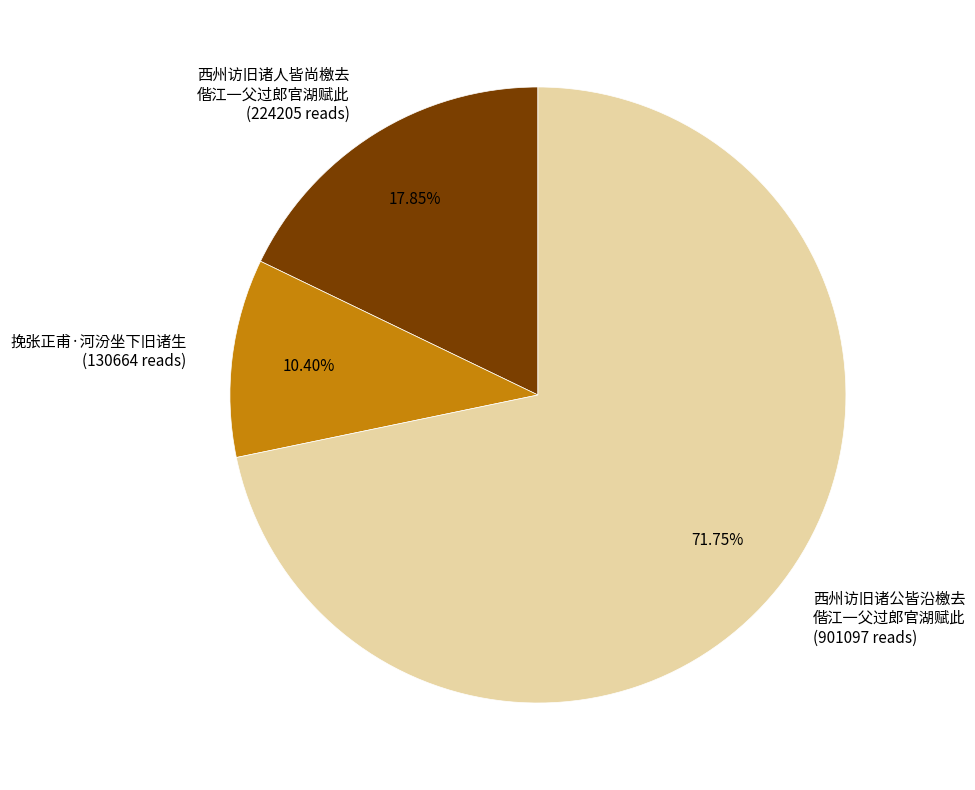

Rank the categories by value from lowest to highest.

挽张正甫·河汾坐下旧诸生 (130664 reads), 西州访旧诸人皆尚檄去 偕江一父过郎官湖赋此 (224205 reads), 西州访旧诸公皆沿檄去 偕江一父过郎官湖赋此 (901097 reads)